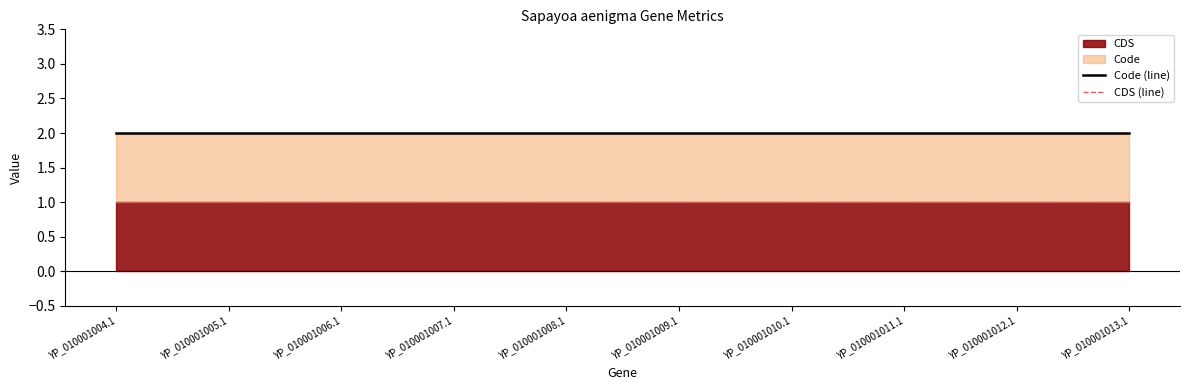

Reading left to right, extract all data points from this chart.

Code (line): 2	2	2	2	2	2	2	2	2	2
CDS (line): 1	1	1	1	1	1	1	1	1	1